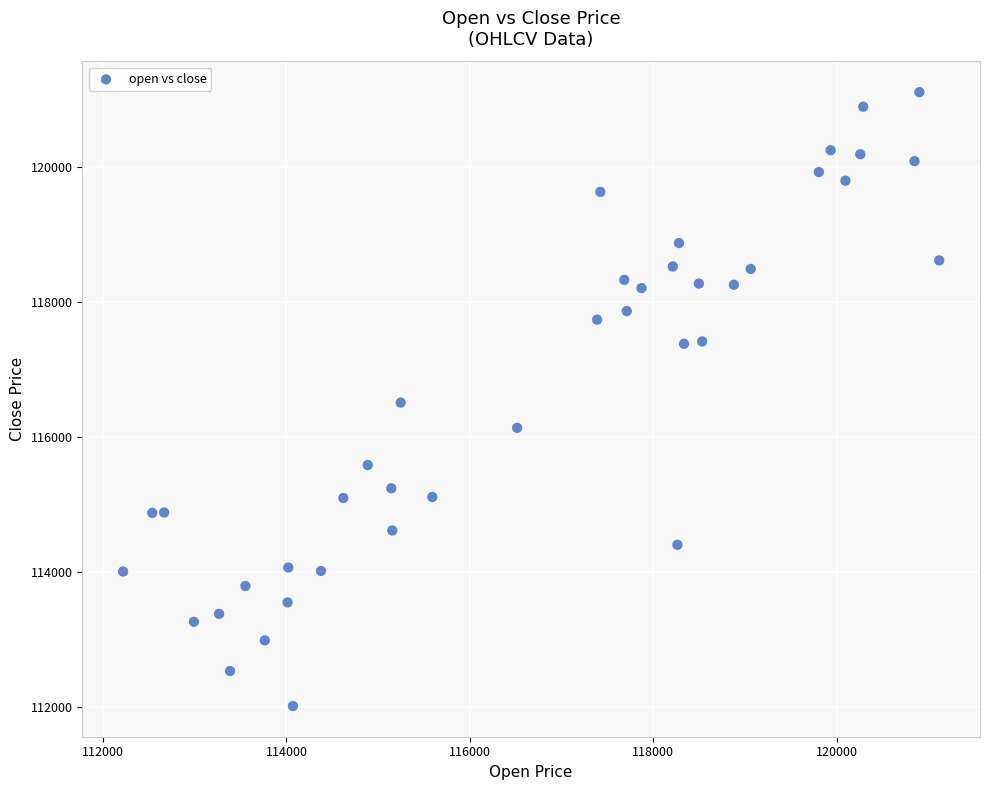

What is the range of Y values (max minus min)?

9098